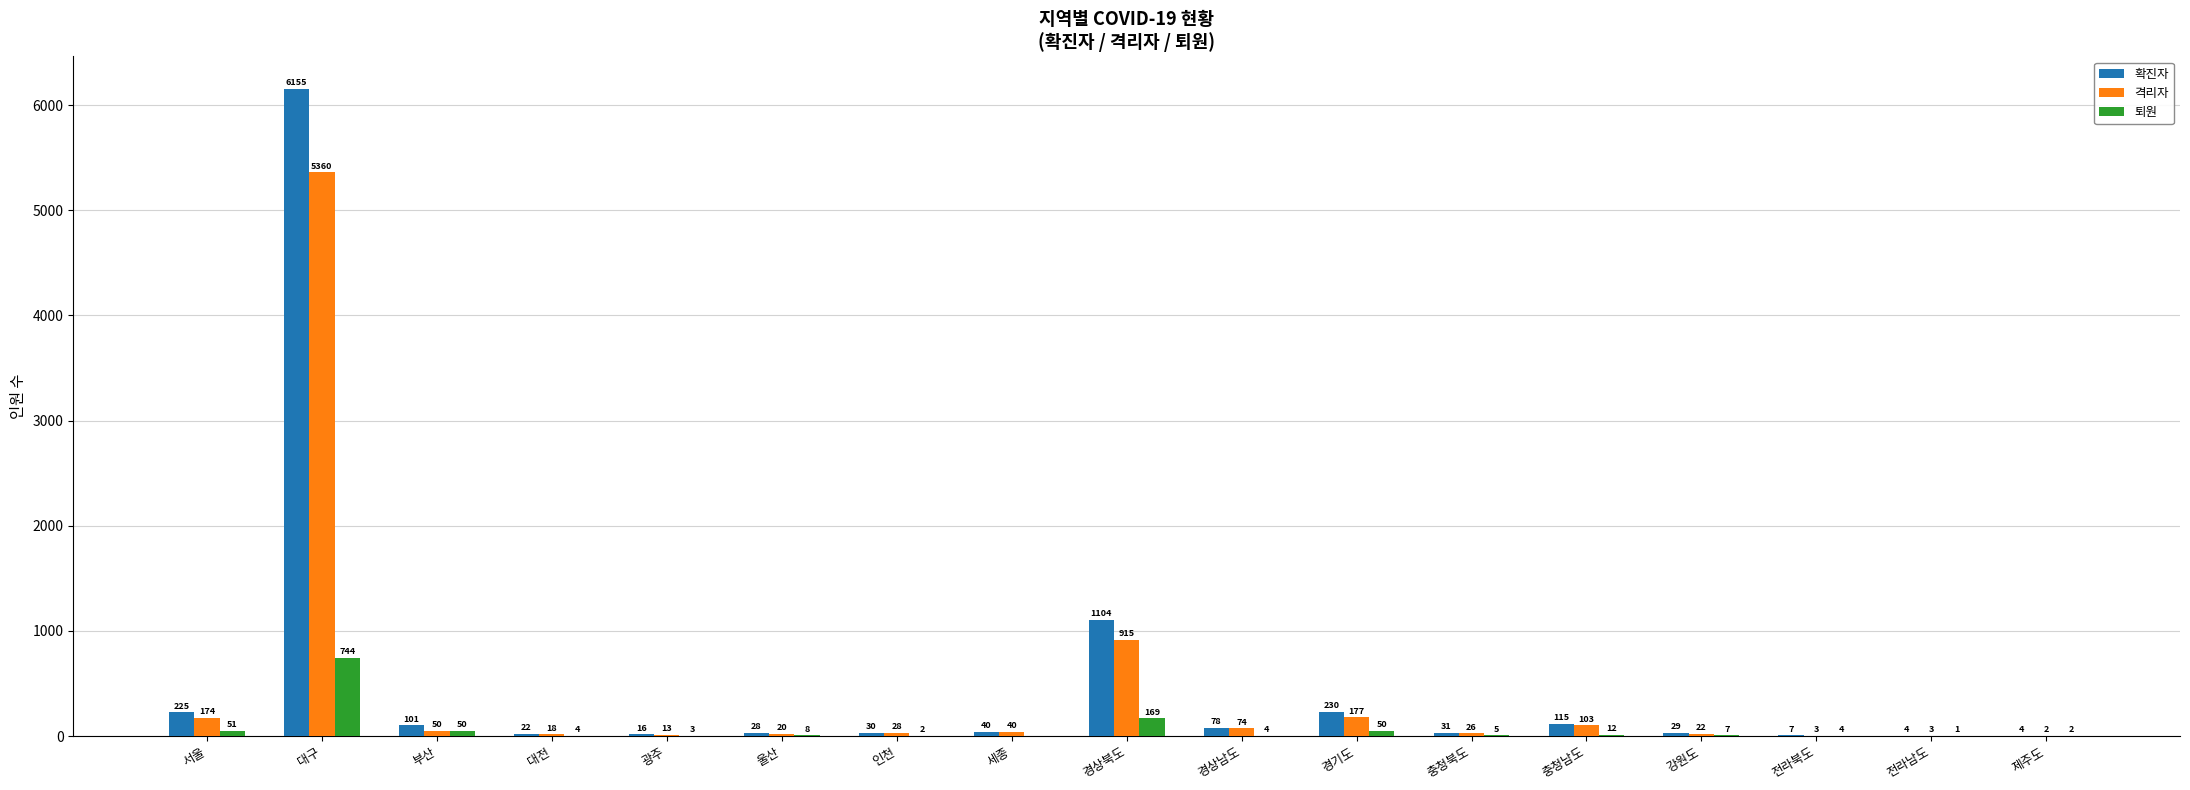

How many positive values does the 퇴원 series have?

16